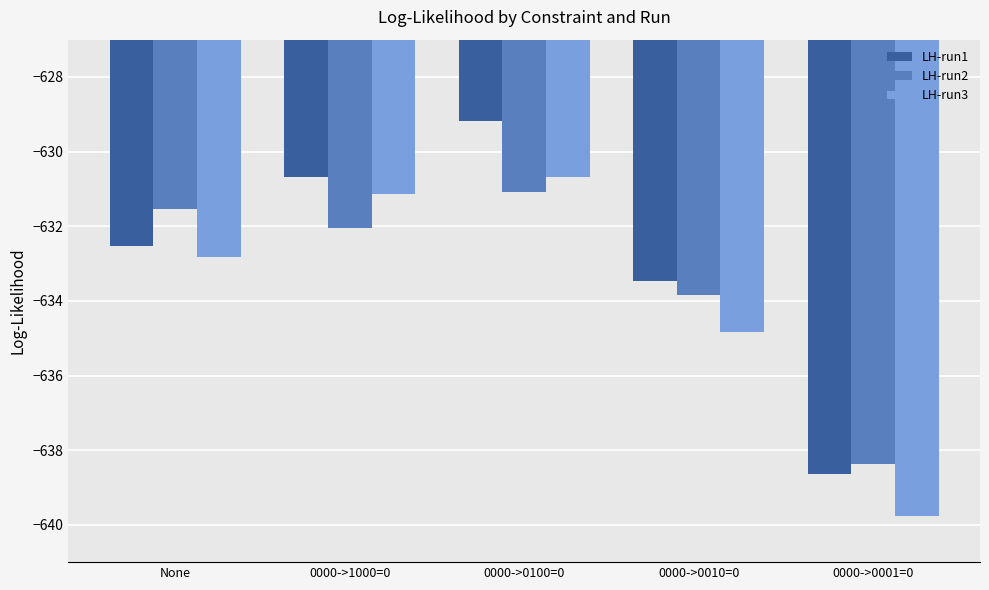

What position from the left is 0000->1000=0?

2